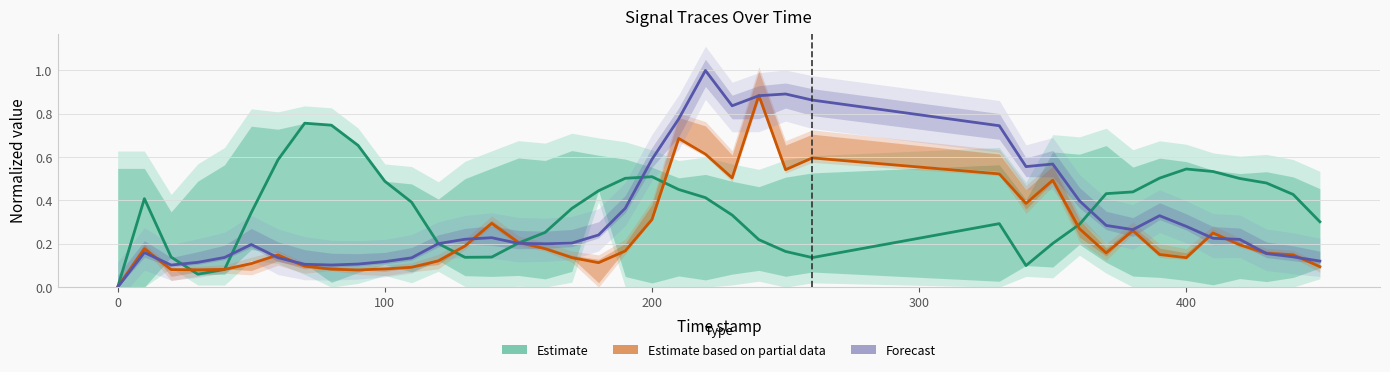

Is this an area chart (filled region under the line)?

No